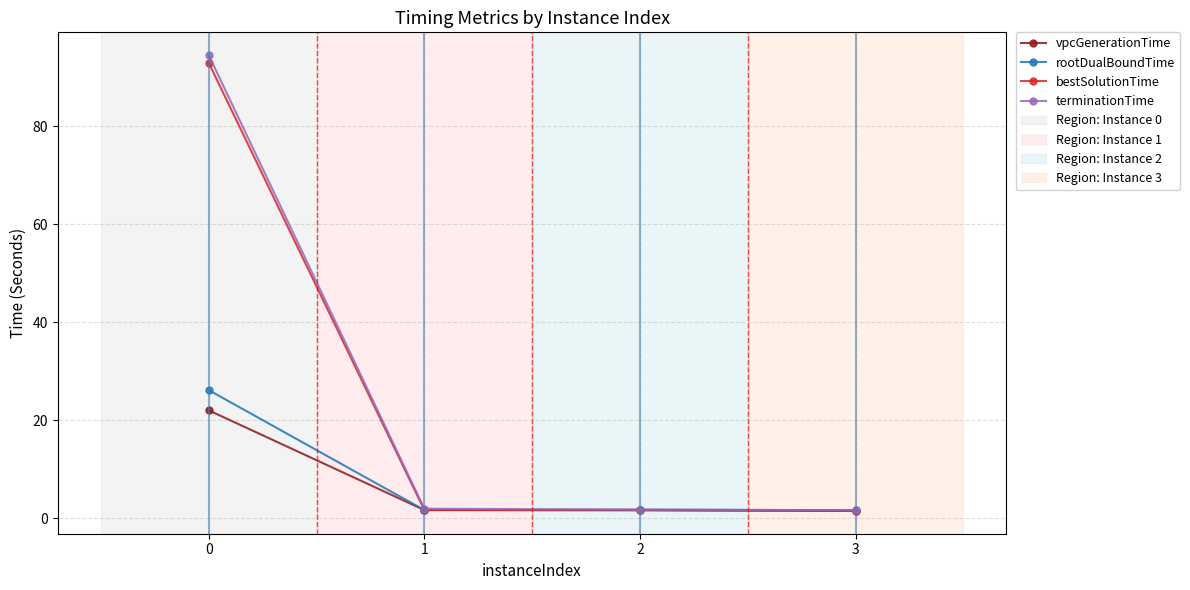

Between 0 and 3, which series saw the biggest shift?

terminationTime